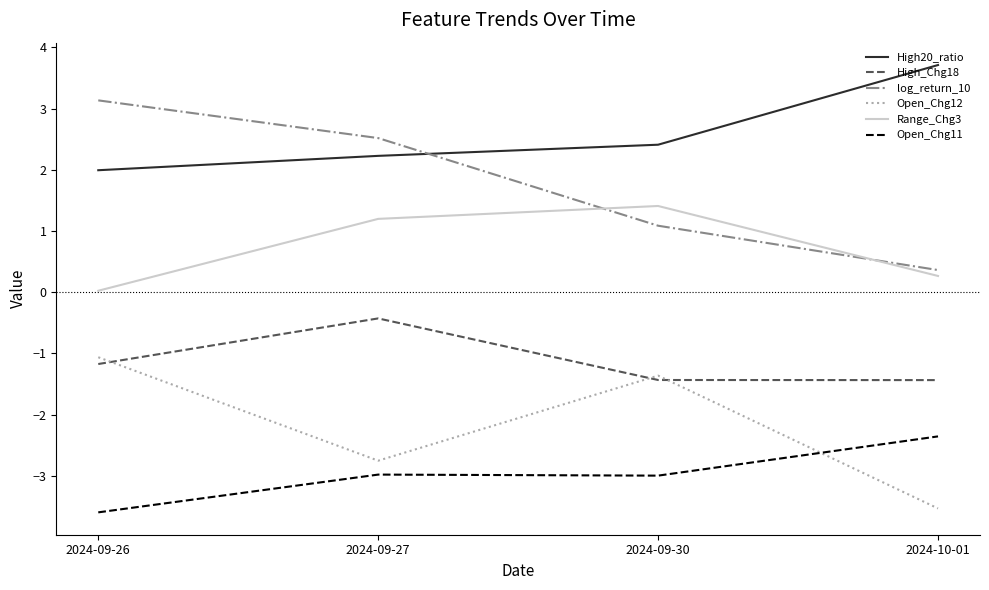

True or false: log_return_10 has more than 2 points higher than both neighbors.

False